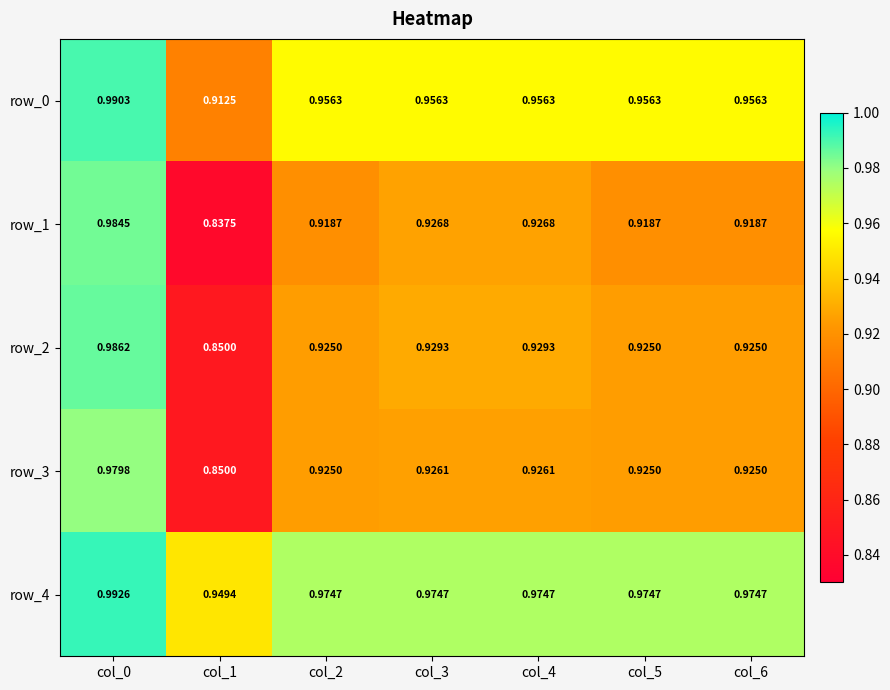

Is the value of row_0 at col_1 greater than the value of row_1 at col_5?

No